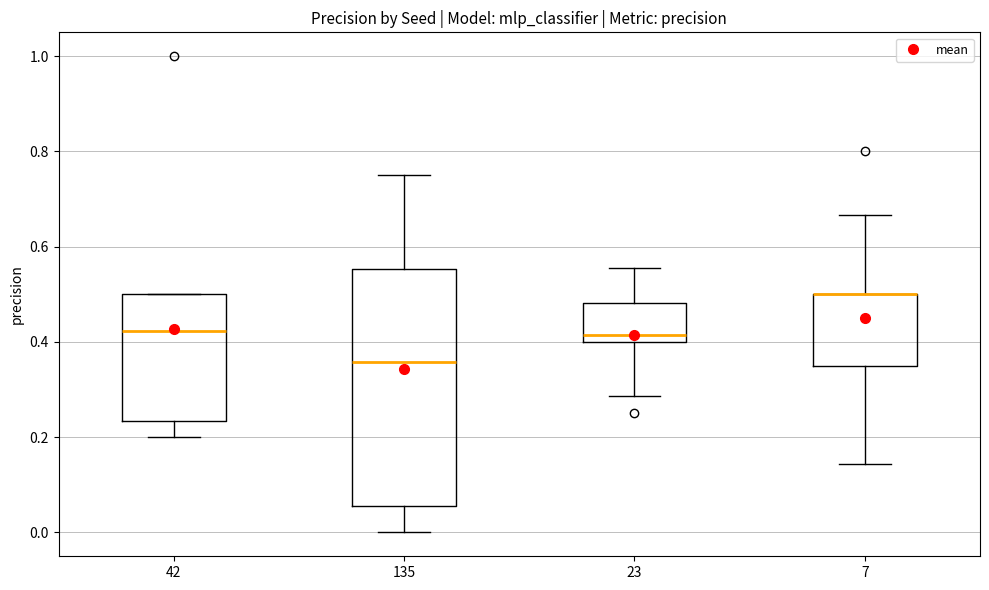

Where does the lower whisker of the box at x = 42 end on the y-axis? The values are not printed on the chart, so give them approximately, as read against the axis.

0.20